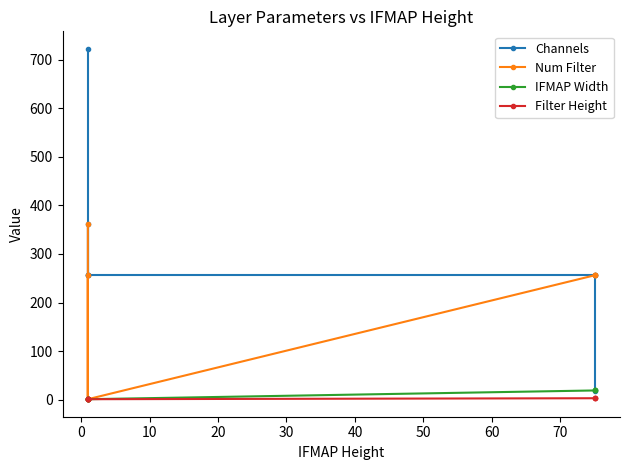

What is the sum of all IFMAP Width values?

62